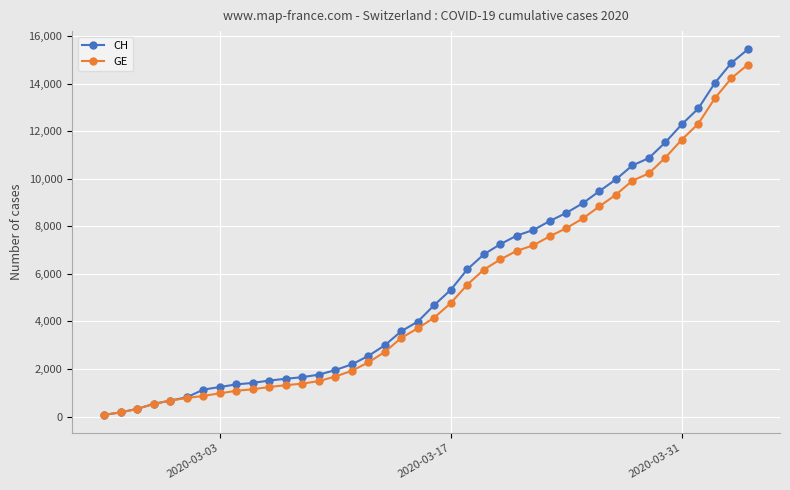

Which series has the largest range (max minus min)?

CH